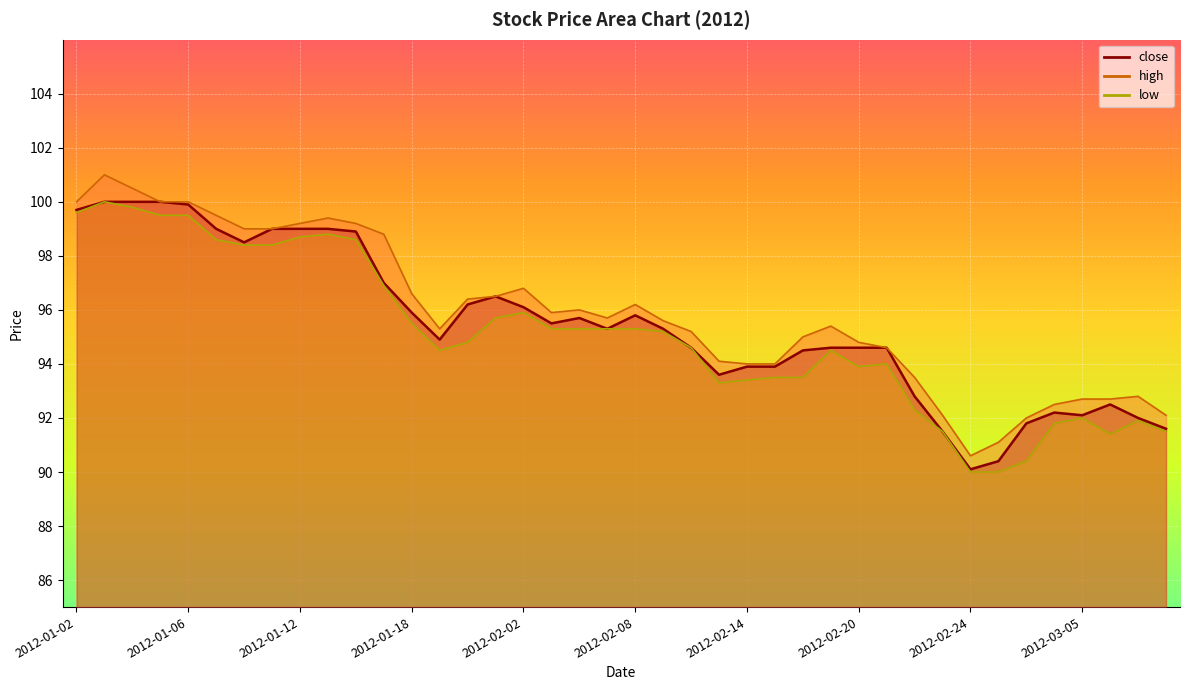

What is the label of the 34th point from the left?

2012-02-29